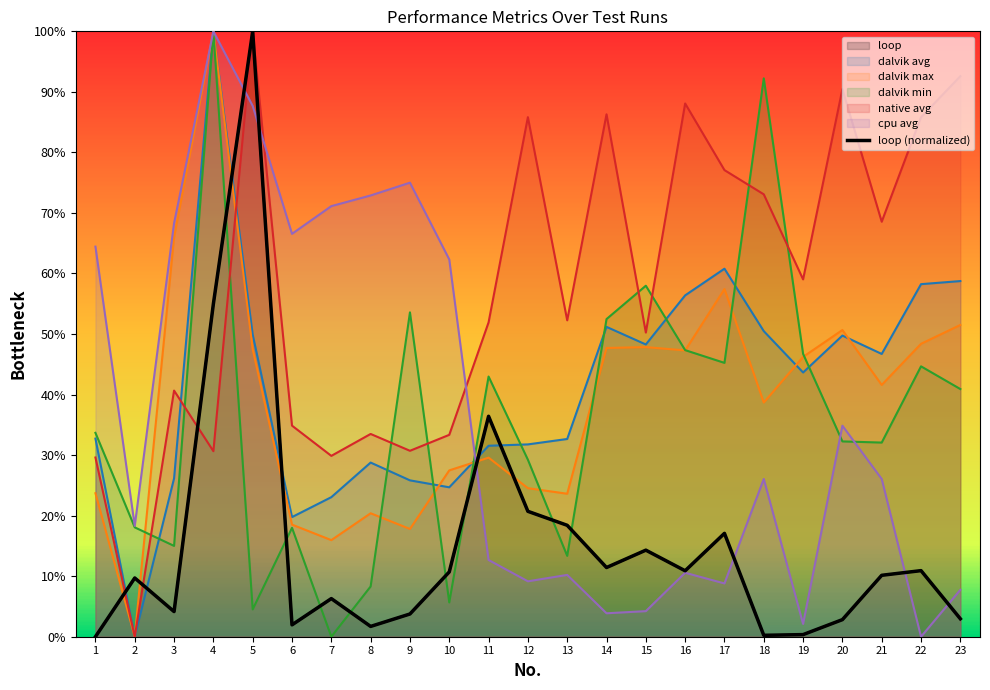

How many points are lower than both their immediate neighbors (excluding endpoints)?

6